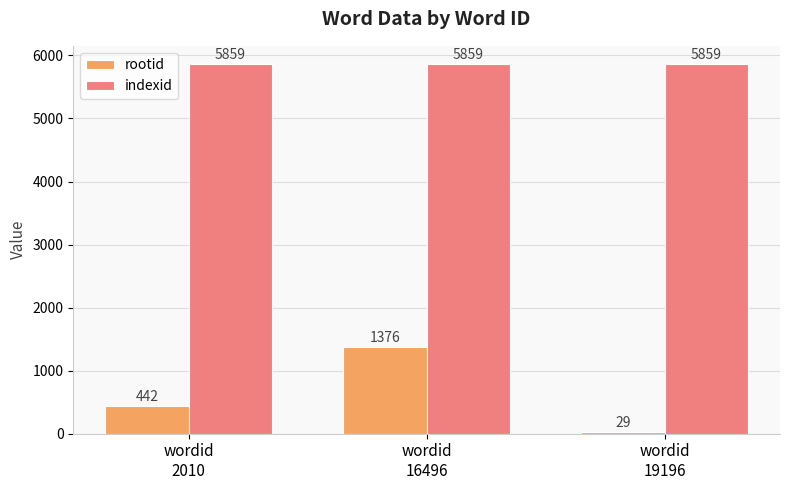

How many values in the rootid series are below 442?

1